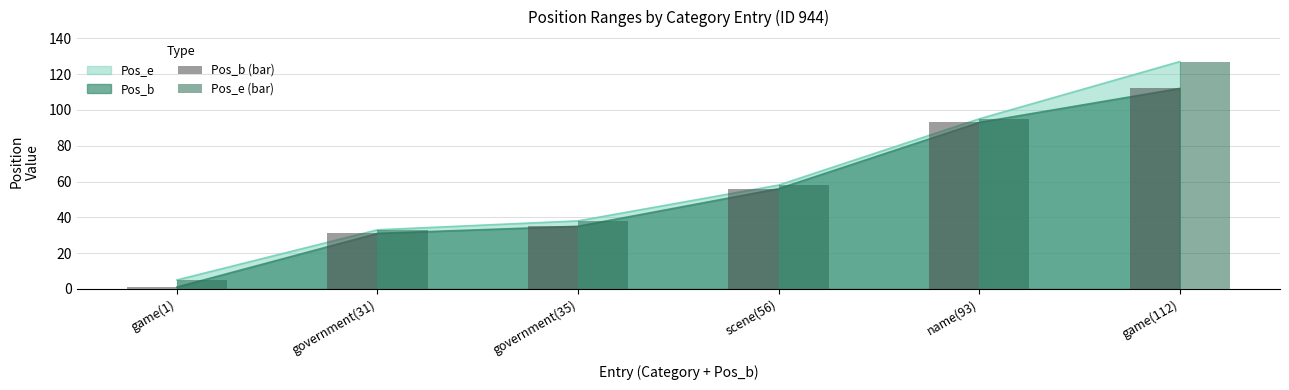

Is the value of Pos_b (bar) at name(93) greater than the value of Pos_e (bar) at game(112)?

No